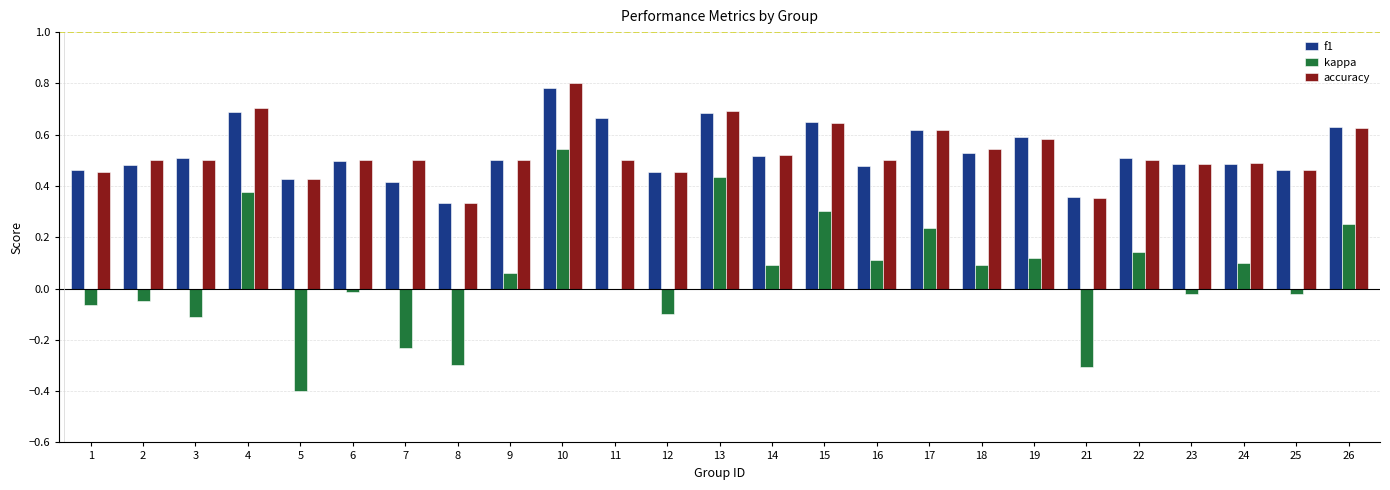

Does the chart contain stacked bars?

No